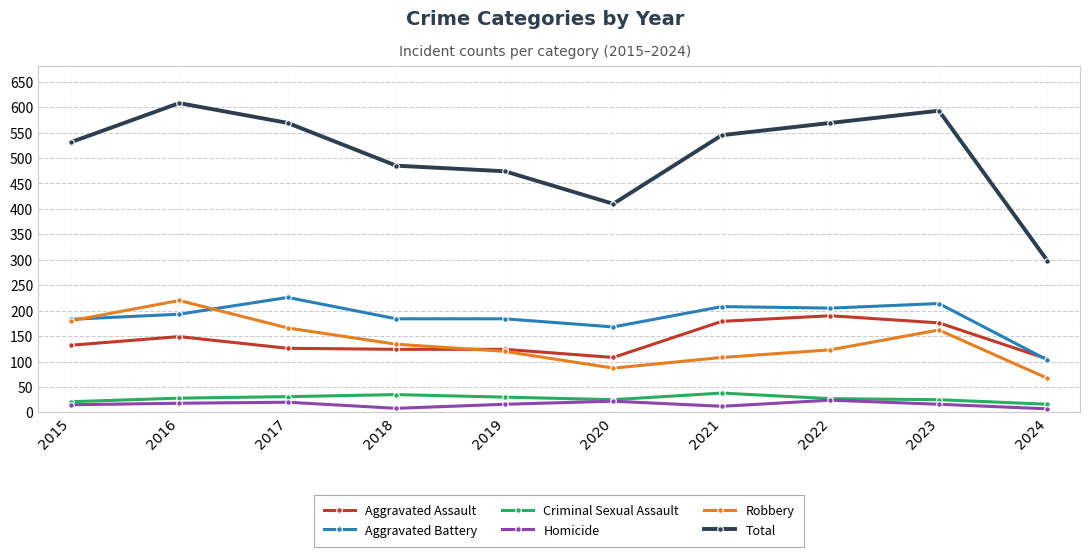

True or false: Homicide has more than 0 points higher than both neighbors.

True